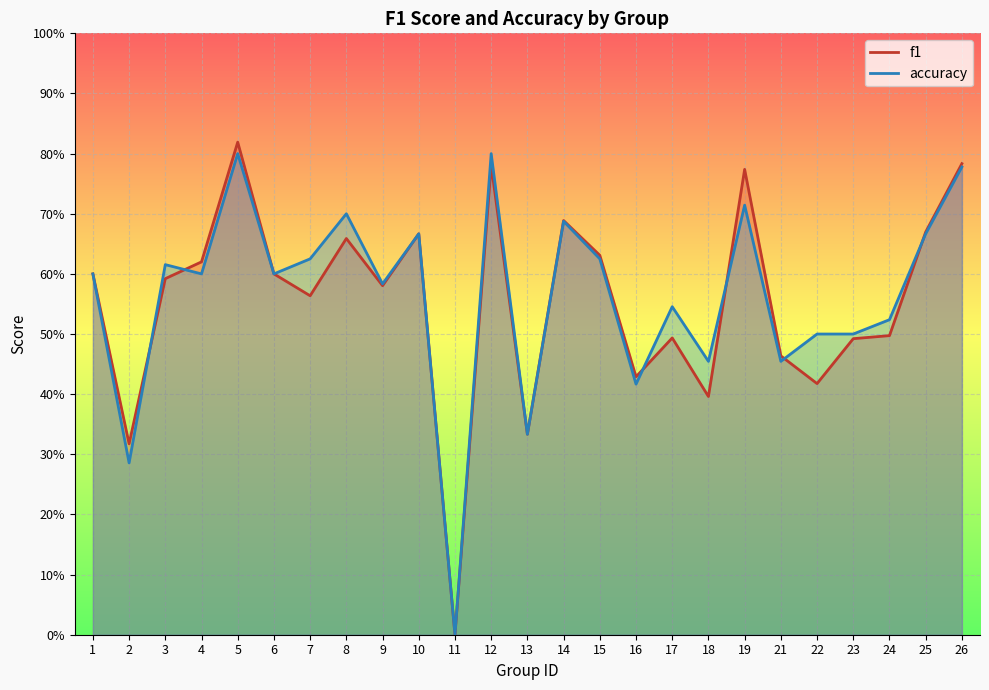

How many lines are shown in the chart?

2